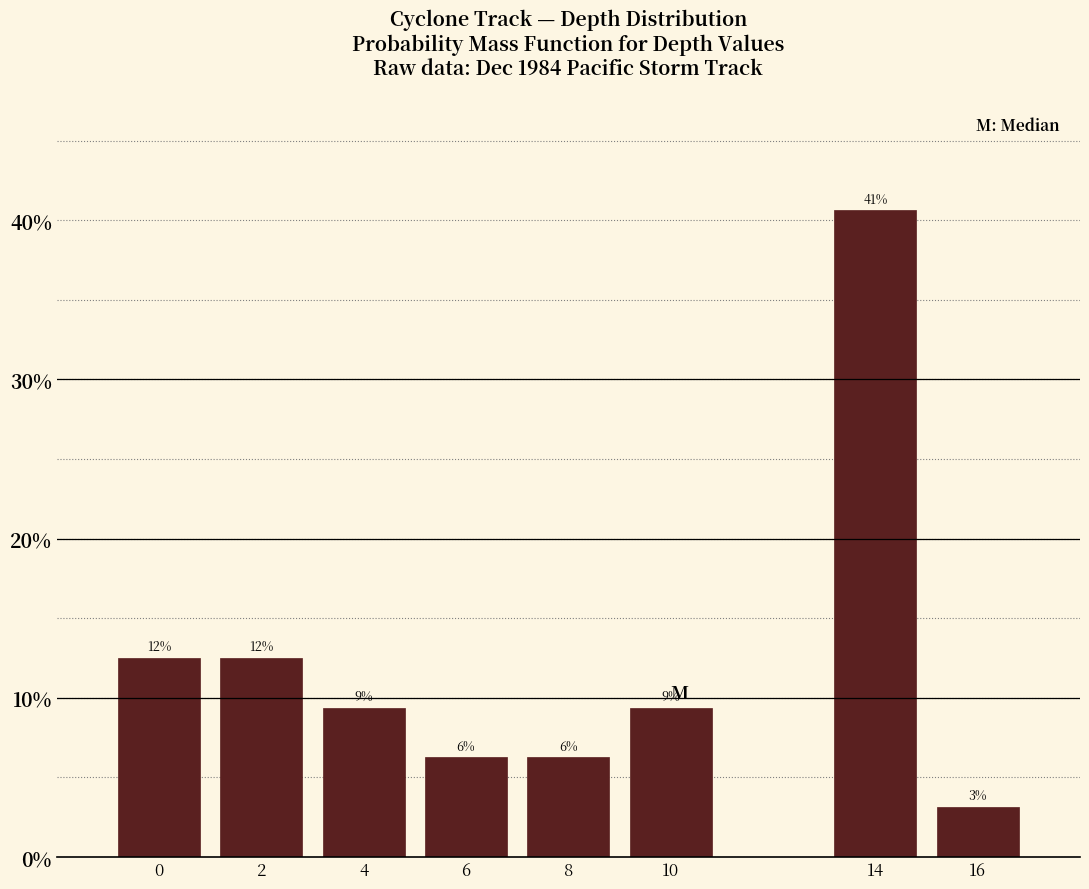

How many bars are there in total?

8